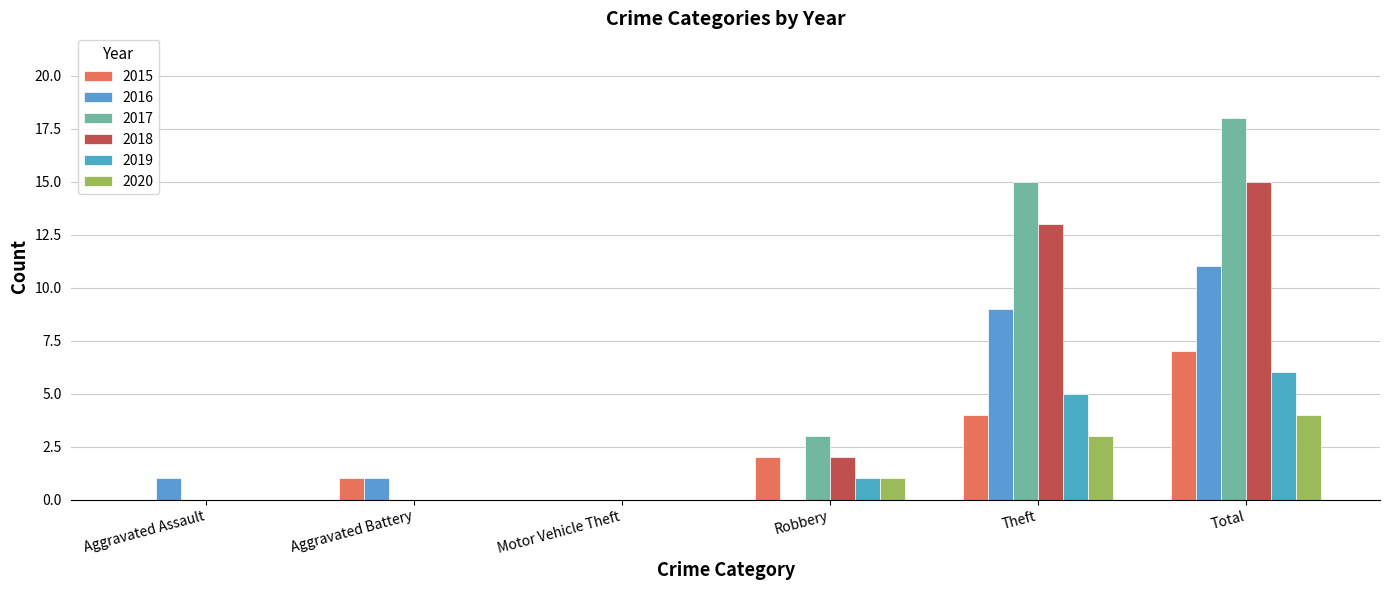

How many 2019 values are between 0 and 5?

5